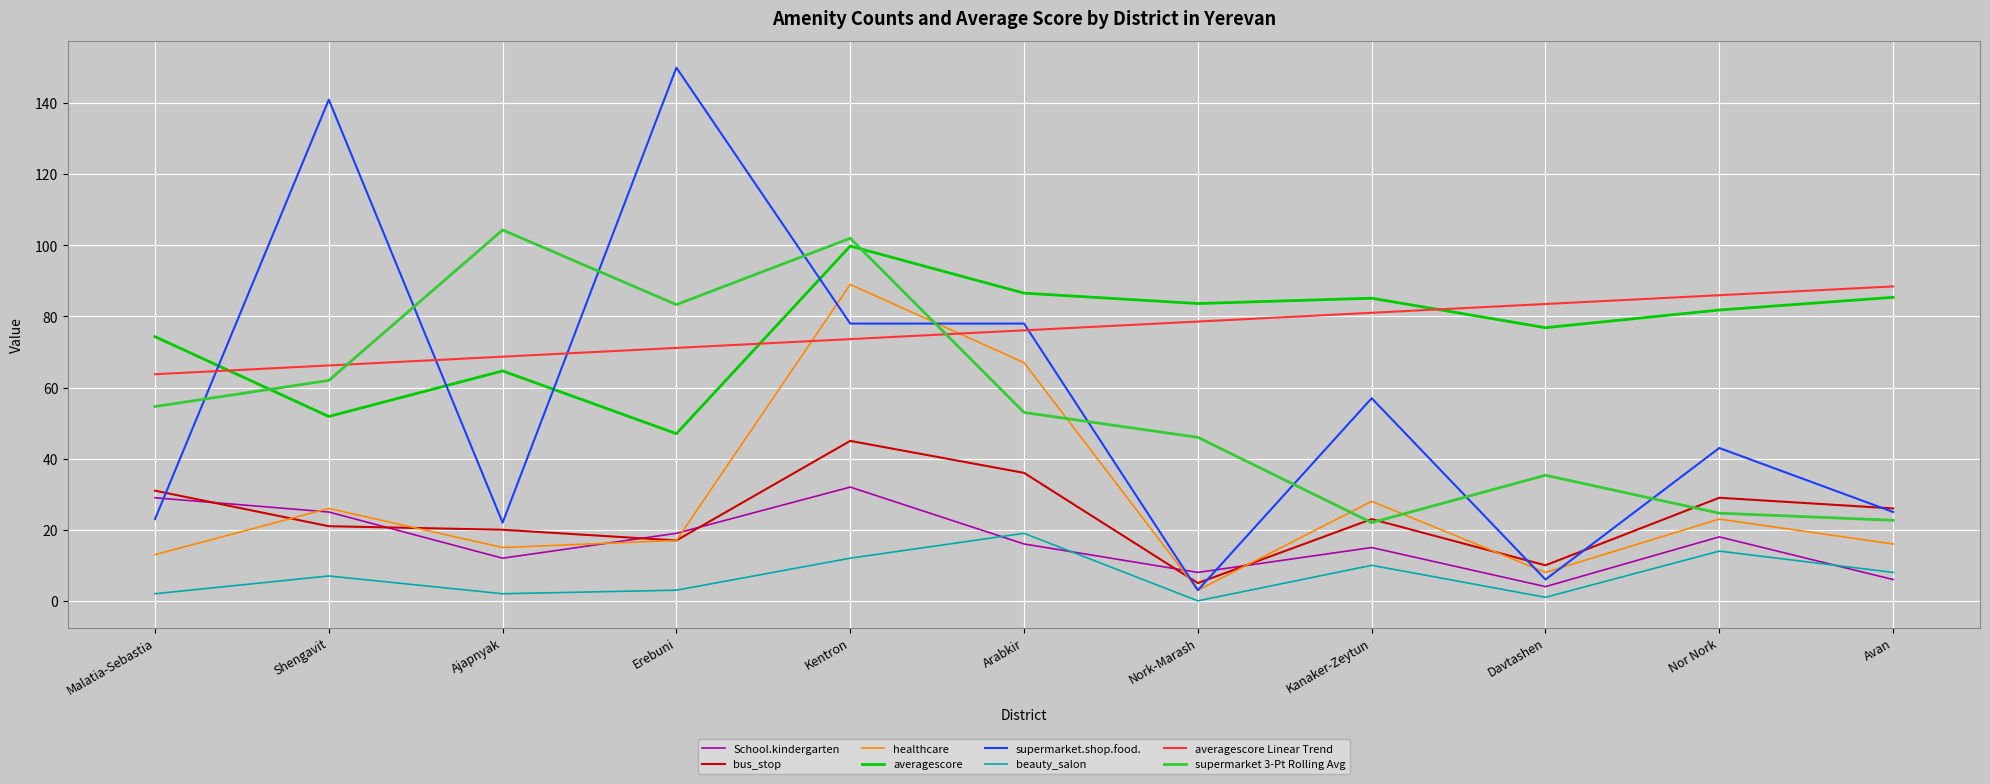

What position from the left is Arabkir?

6